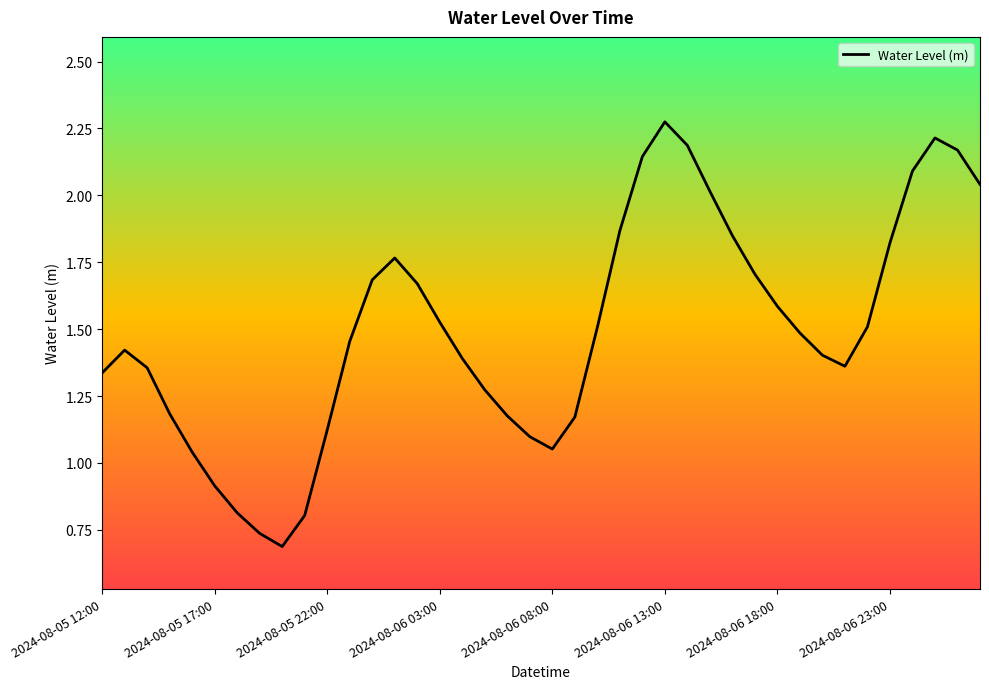

Does the chart have visible grid lines?

No